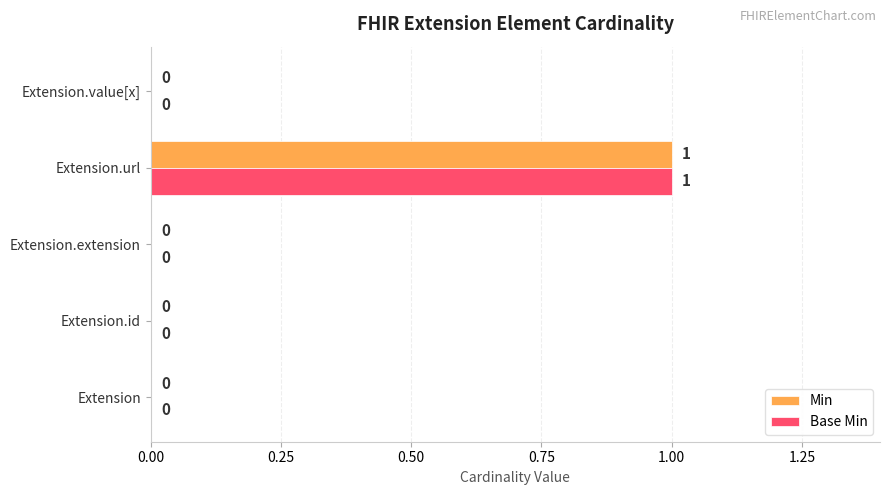

Count the Base Min values in the range 0 to 1.

5